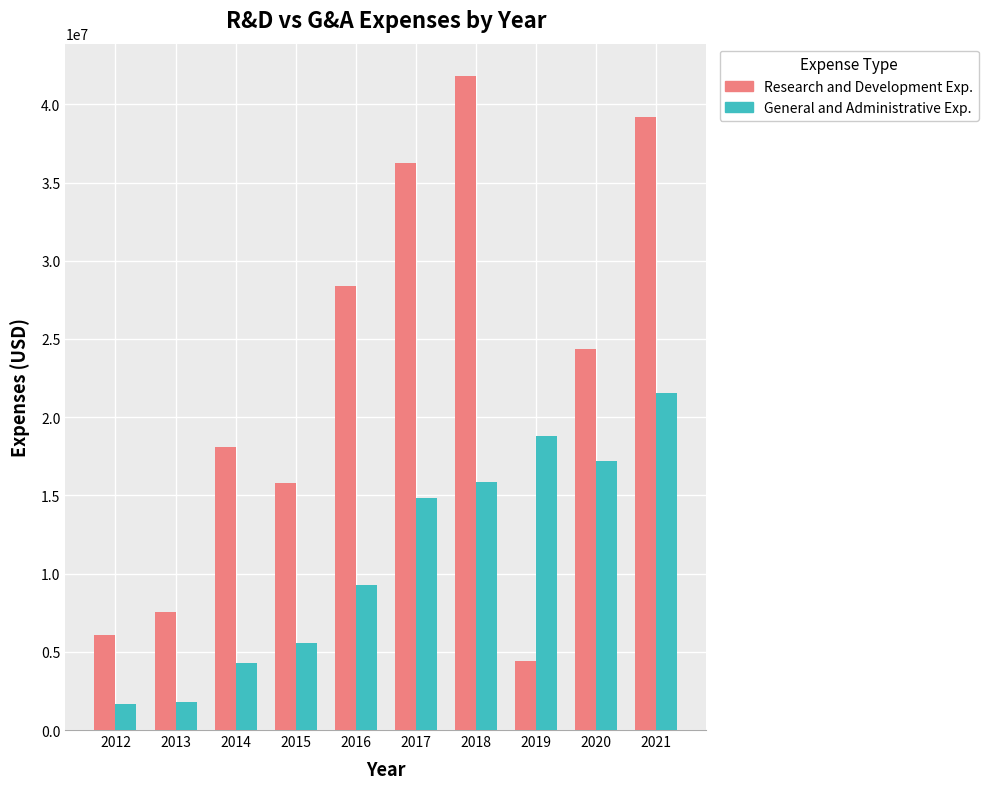

What is the sum of all Research and Development Exp. values?

221823836